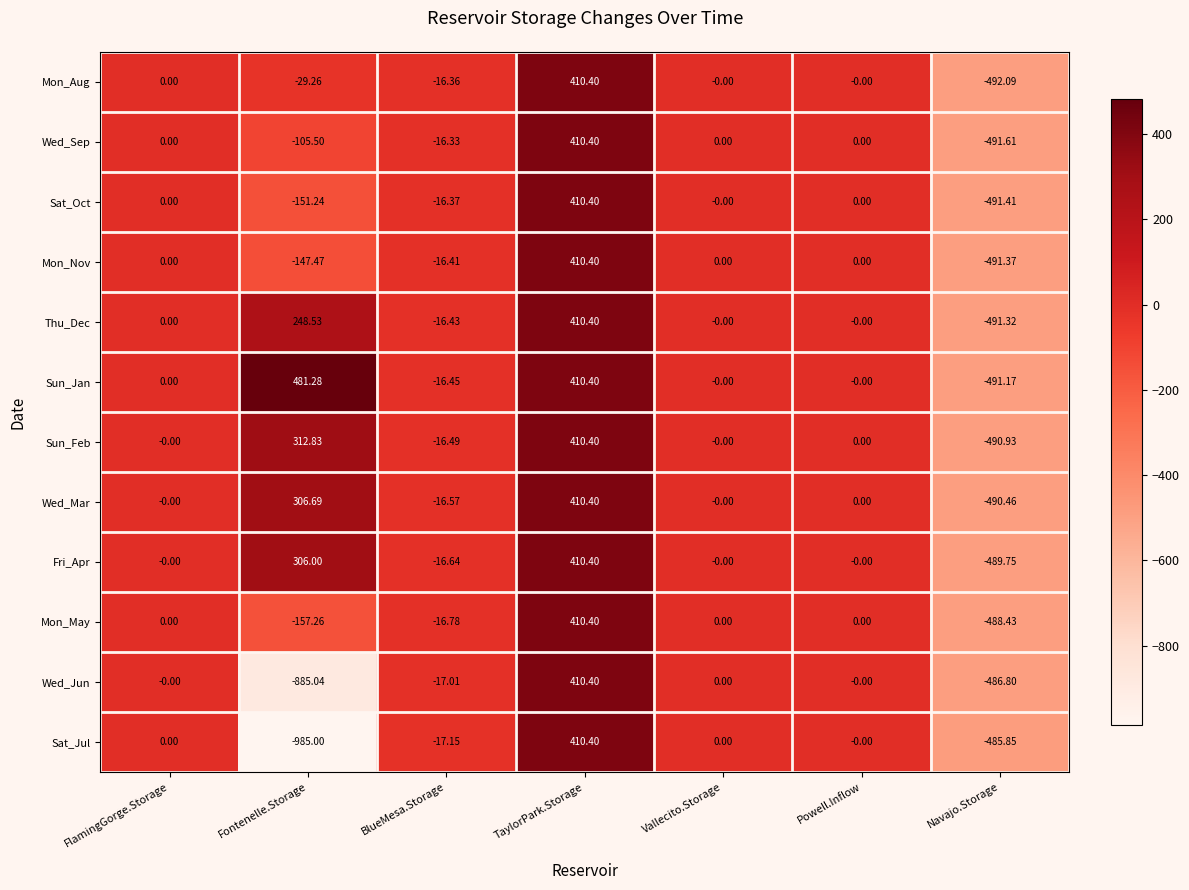

Which series has the largest total across all categories?

Sun_Jan